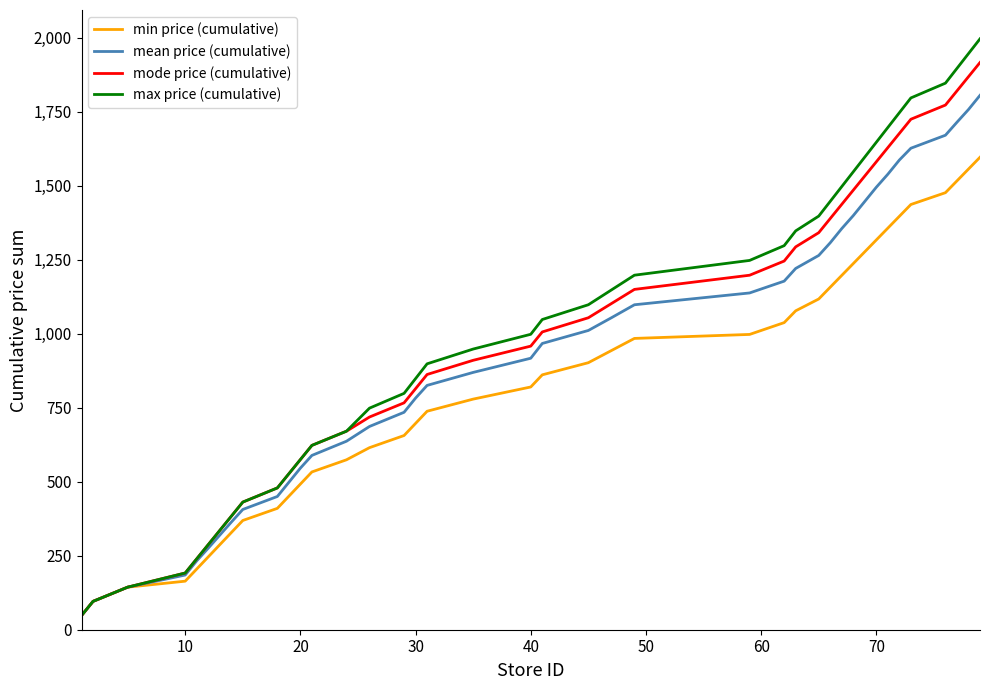

What are all the series names shown in the legend?

min price (cumulative), mean price (cumulative), mode price (cumulative), max price (cumulative)